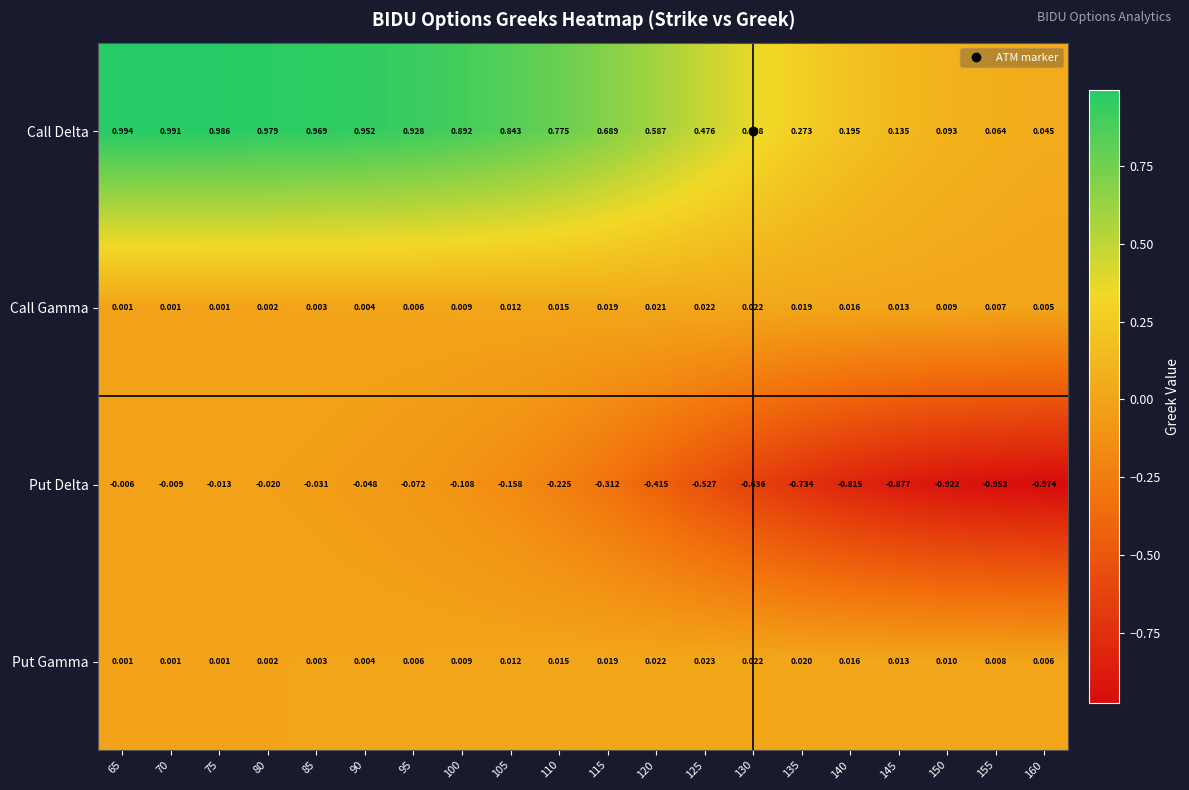

List the series in order of their peak value, highest first.

Call Delta, Put Gamma, Call Gamma, Put Delta